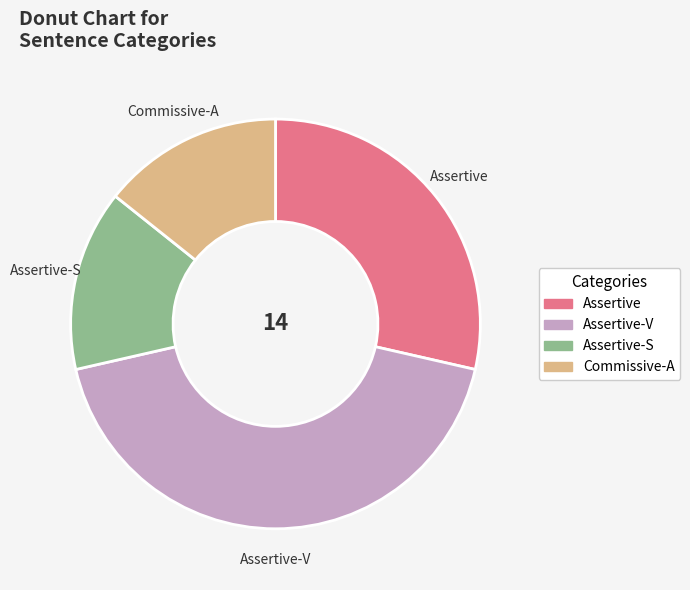

Is Assertive-S the majority of the pie?

No